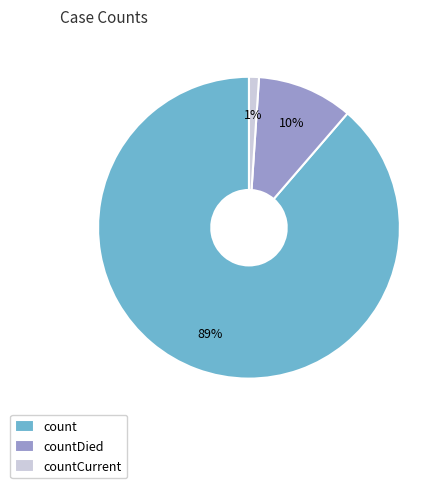

To the nearest percent, what portion does countDied represent?

10%